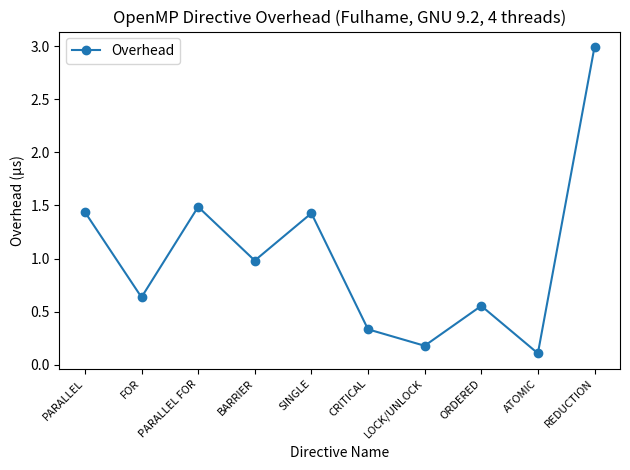

What is the sum of the values at ORDERED and REDUCTION?

3.5